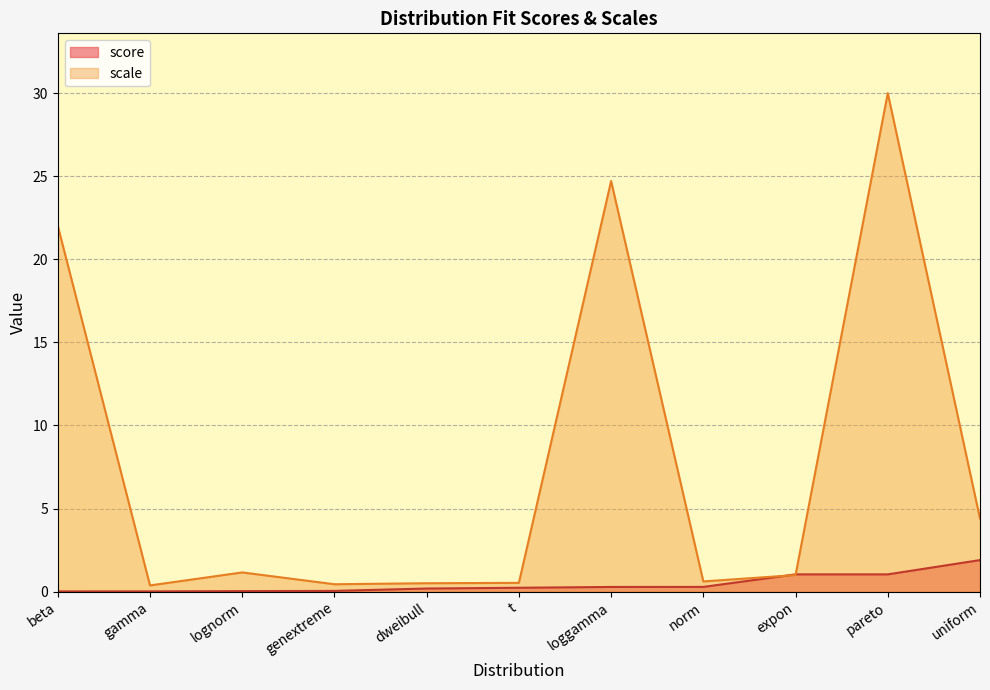

Which category has the highest value in the score series?

uniform